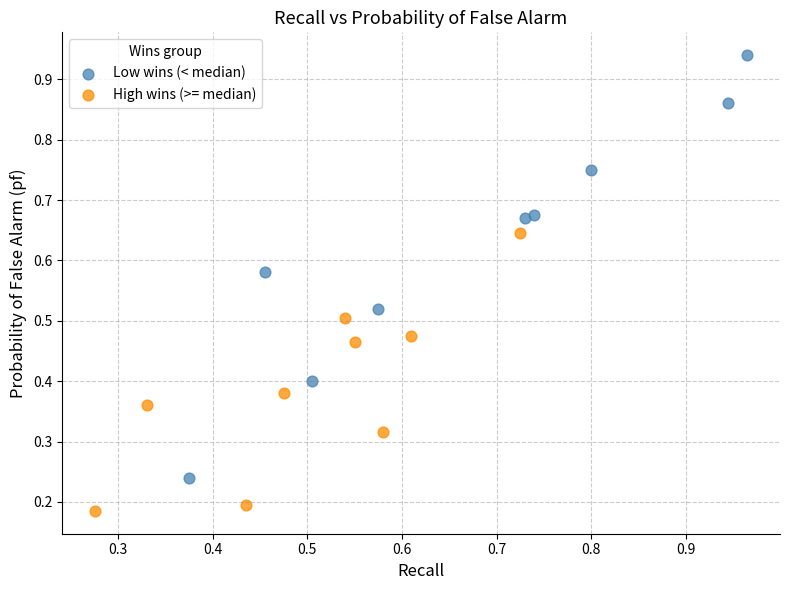

Which series reaches the maximum Y coordinate?

Low wins (< median)